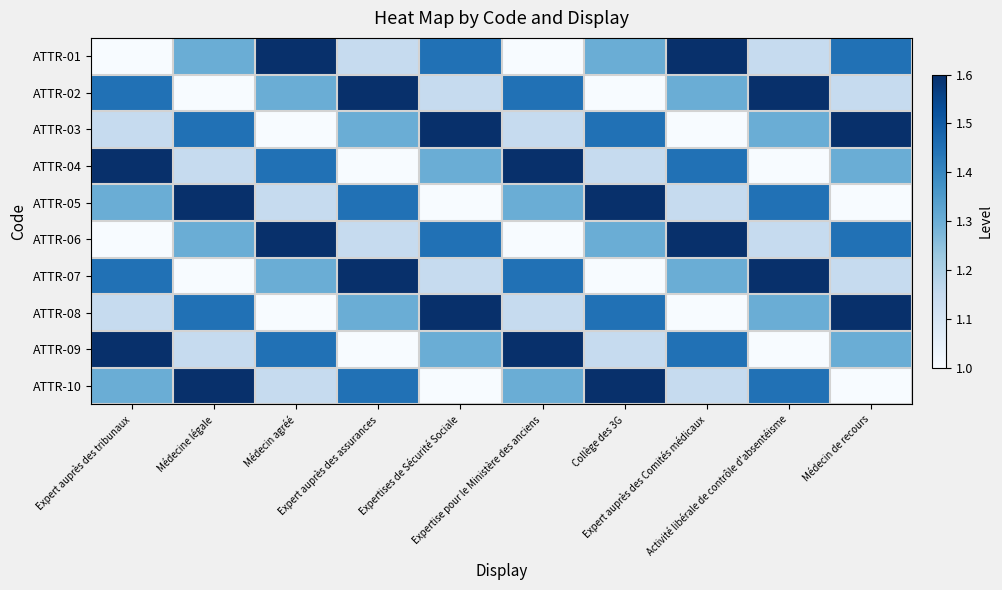

Reading left to right, extract all data points from this chart.

ATTR-01: Expert auprès des tribunaux=1.0	Médecine légale=1.3	Médecin agréé=1.6	Expert auprès des assurances=1.1	Expertises de Sécurité Sociale=1.4	Expertise pour le Ministère des anciens=1.0	Collège des 3G=1.3	Expert auprès des Comités médicaux=1.6	Activité libérale de contrôle d'absentéisme=1.1	Médecin de recours=1.4
ATTR-02: Expert auprès des tribunaux=1.4	Médecine légale=1.0	Médecin agréé=1.3	Expert auprès des assurances=1.6	Expertises de Sécurité Sociale=1.1	Expertise pour le Ministère des anciens=1.4	Collège des 3G=1.0	Expert auprès des Comités médicaux=1.3	Activité libérale de contrôle d'absentéisme=1.6	Médecin de recours=1.1
ATTR-03: Expert auprès des tribunaux=1.1	Médecine légale=1.4	Médecin agréé=1.0	Expert auprès des assurances=1.3	Expertises de Sécurité Sociale=1.6	Expertise pour le Ministère des anciens=1.1	Collège des 3G=1.4	Expert auprès des Comités médicaux=1.0	Activité libérale de contrôle d'absentéisme=1.3	Médecin de recours=1.6
ATTR-04: Expert auprès des tribunaux=1.6	Médecine légale=1.1	Médecin agréé=1.4	Expert auprès des assurances=1.0	Expertises de Sécurité Sociale=1.3	Expertise pour le Ministère des anciens=1.6	Collège des 3G=1.1	Expert auprès des Comités médicaux=1.4	Activité libérale de contrôle d'absentéisme=1.0	Médecin de recours=1.3
ATTR-05: Expert auprès des tribunaux=1.3	Médecine légale=1.6	Médecin agréé=1.1	Expert auprès des assurances=1.4	Expertises de Sécurité Sociale=1.0	Expertise pour le Ministère des anciens=1.3	Collège des 3G=1.6	Expert auprès des Comités médicaux=1.1	Activité libérale de contrôle d'absentéisme=1.4	Médecin de recours=1.0
ATTR-06: Expert auprès des tribunaux=1.0	Médecine légale=1.3	Médecin agréé=1.6	Expert auprès des assurances=1.1	Expertises de Sécurité Sociale=1.4	Expertise pour le Ministère des anciens=1.0	Collège des 3G=1.3	Expert auprès des Comités médicaux=1.6	Activité libérale de contrôle d'absentéisme=1.1	Médecin de recours=1.4
ATTR-07: Expert auprès des tribunaux=1.4	Médecine légale=1.0	Médecin agréé=1.3	Expert auprès des assurances=1.6	Expertises de Sécurité Sociale=1.1	Expertise pour le Ministère des anciens=1.4	Collège des 3G=1.0	Expert auprès des Comités médicaux=1.3	Activité libérale de contrôle d'absentéisme=1.6	Médecin de recours=1.1
ATTR-08: Expert auprès des tribunaux=1.1	Médecine légale=1.4	Médecin agréé=1.0	Expert auprès des assurances=1.3	Expertises de Sécurité Sociale=1.6	Expertise pour le Ministère des anciens=1.1	Collège des 3G=1.4	Expert auprès des Comités médicaux=1.0	Activité libérale de contrôle d'absentéisme=1.3	Médecin de recours=1.6
ATTR-09: Expert auprès des tribunaux=1.6	Médecine légale=1.1	Médecin agréé=1.4	Expert auprès des assurances=1.0	Expertises de Sécurité Sociale=1.3	Expertise pour le Ministère des anciens=1.6	Collège des 3G=1.1	Expert auprès des Comités médicaux=1.4	Activité libérale de contrôle d'absentéisme=1.0	Médecin de recours=1.3
ATTR-10: Expert auprès des tribunaux=1.3	Médecine légale=1.6	Médecin agréé=1.1	Expert auprès des assurances=1.4	Expertises de Sécurité Sociale=1.0	Expertise pour le Ministère des anciens=1.3	Collège des 3G=1.6	Expert auprès des Comités médicaux=1.1	Activité libérale de contrôle d'absentéisme=1.4	Médecin de recours=1.0